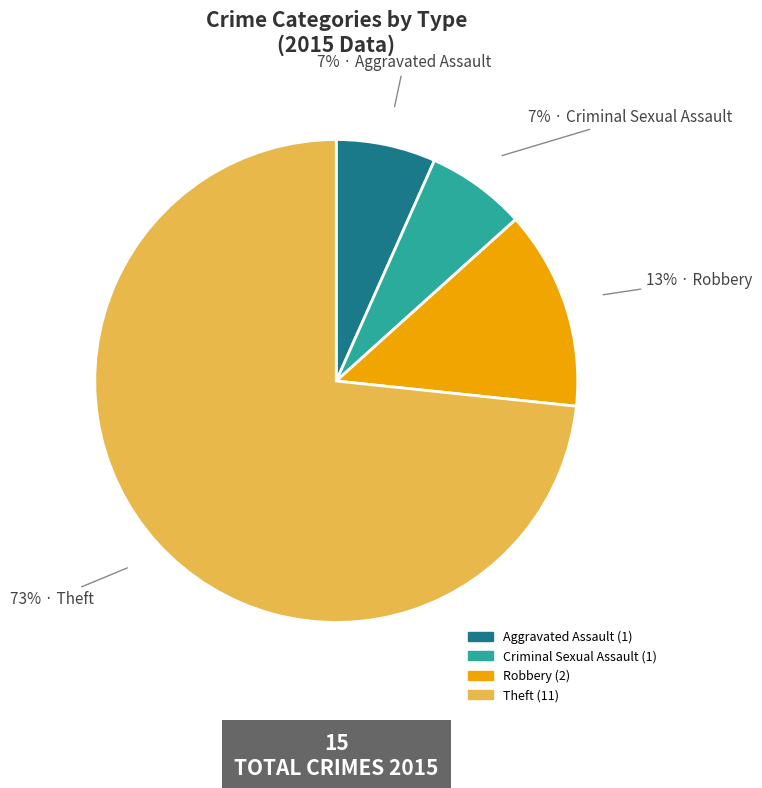

Does any single category account for the majority?

Yes